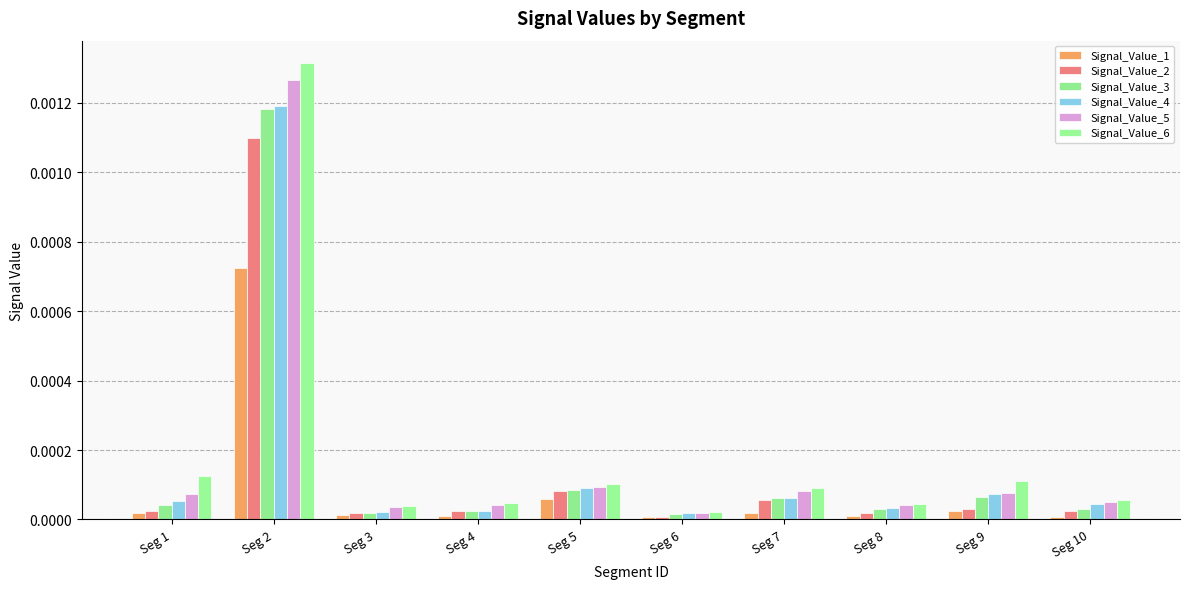

Which series has the widest spread of values?

Signal_Value_6